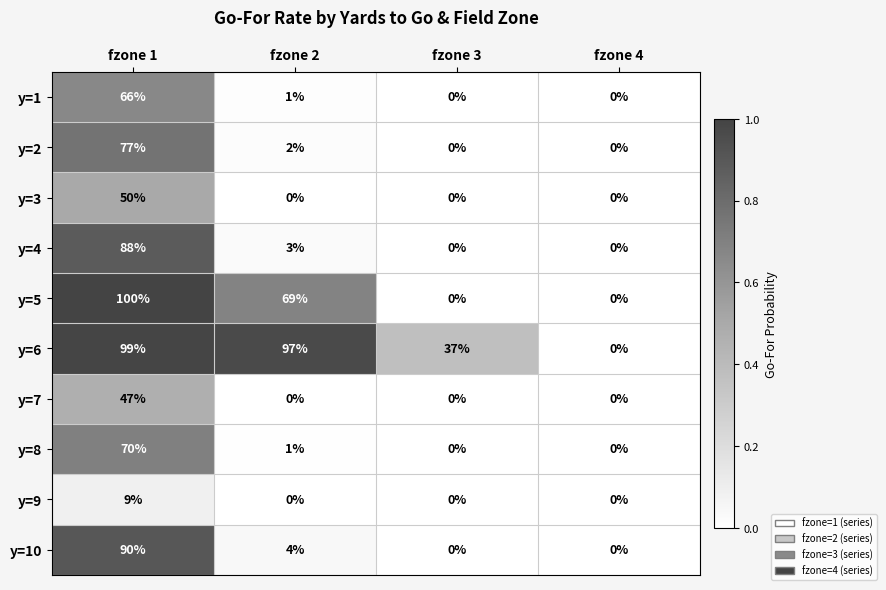

What is the average value of the y=5 series?

42